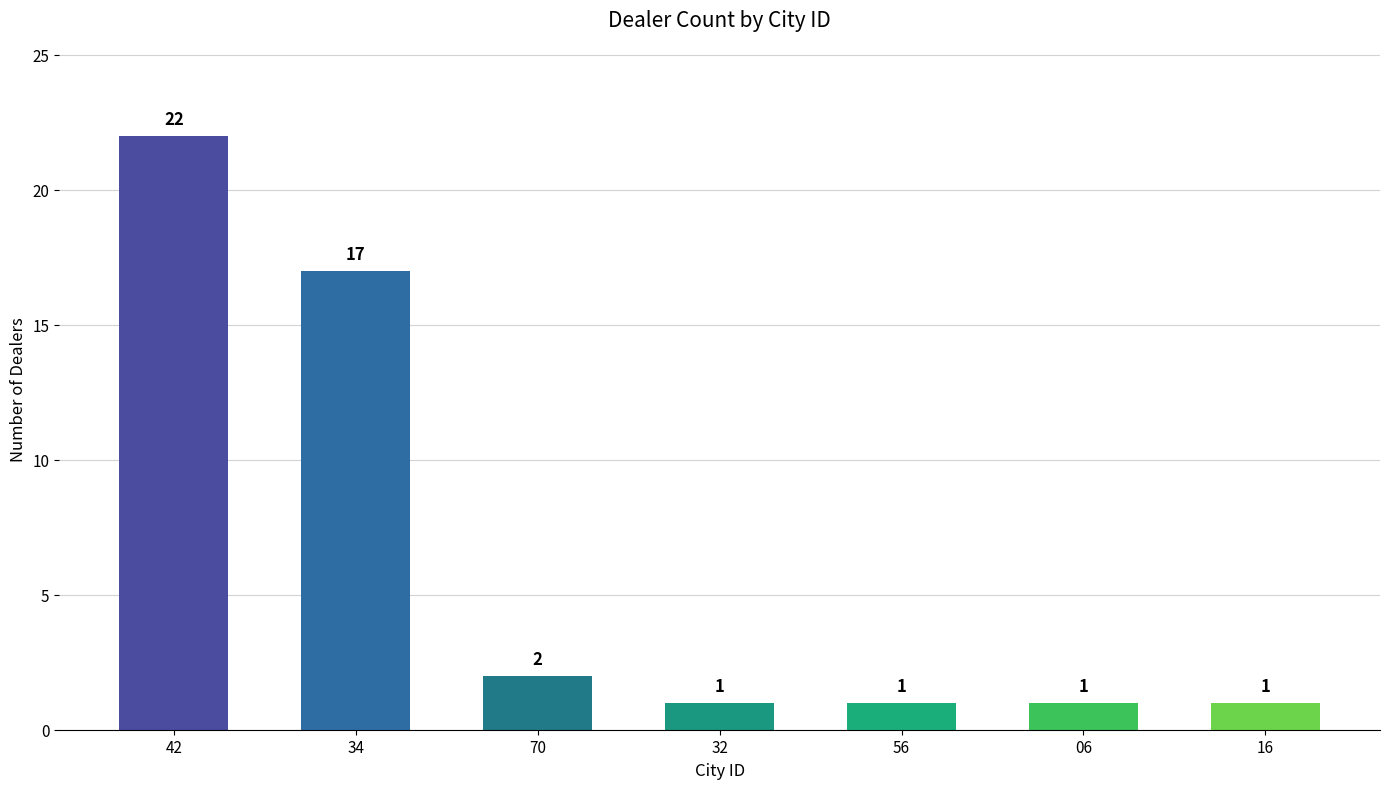

Reading right to left, extract all data points from this chart.

1	1	1	1	2	17	22